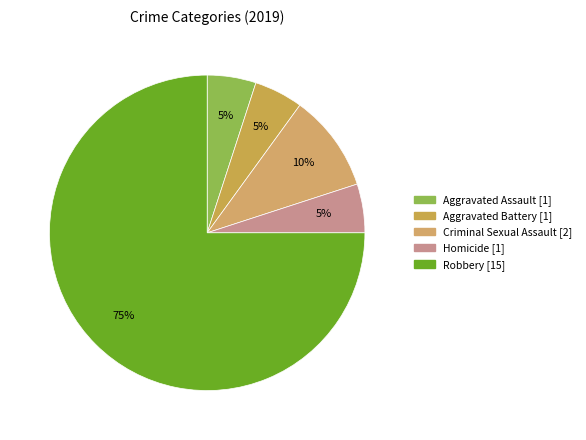

Is there a majority slice in this chart?

Yes